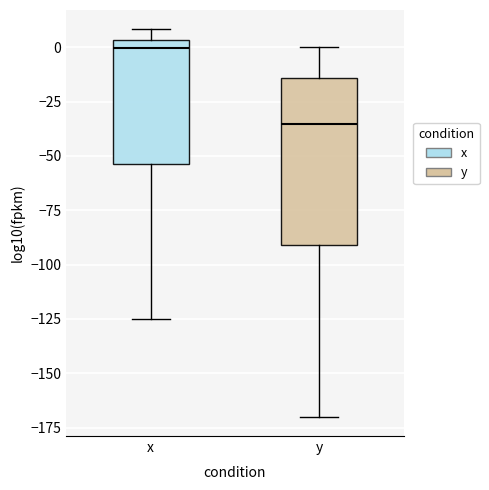

Where does the lower whisker of the box for y end on the y-axis? The values are not printed on the chart, so give them approximately, as read against the axis.

-170